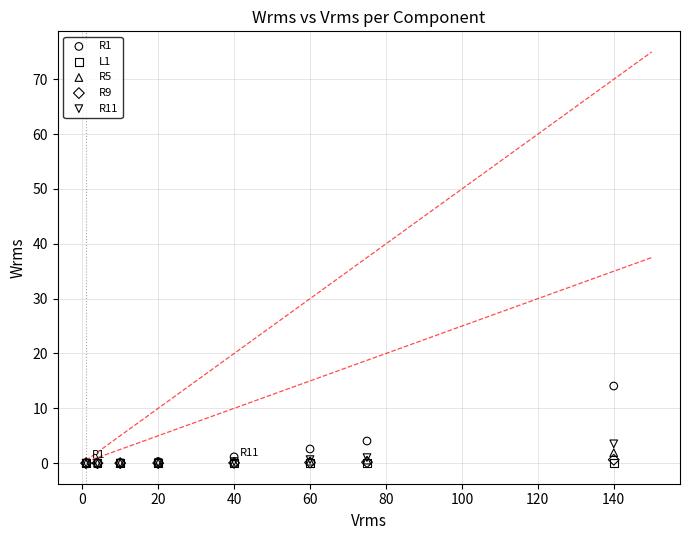

What are all the series names shown in the legend?

R1, L1, R5, R9, R11